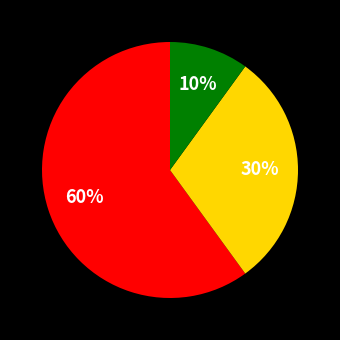

Is there a majority slice in this chart?

Yes